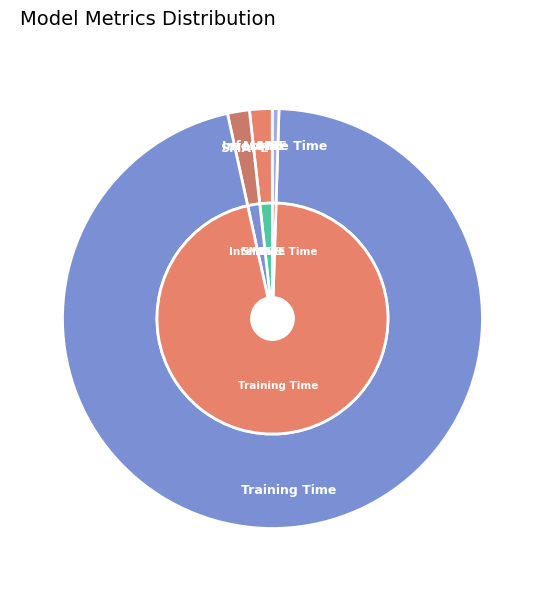

To the nearest percent, what is the average slice percentage?

20%